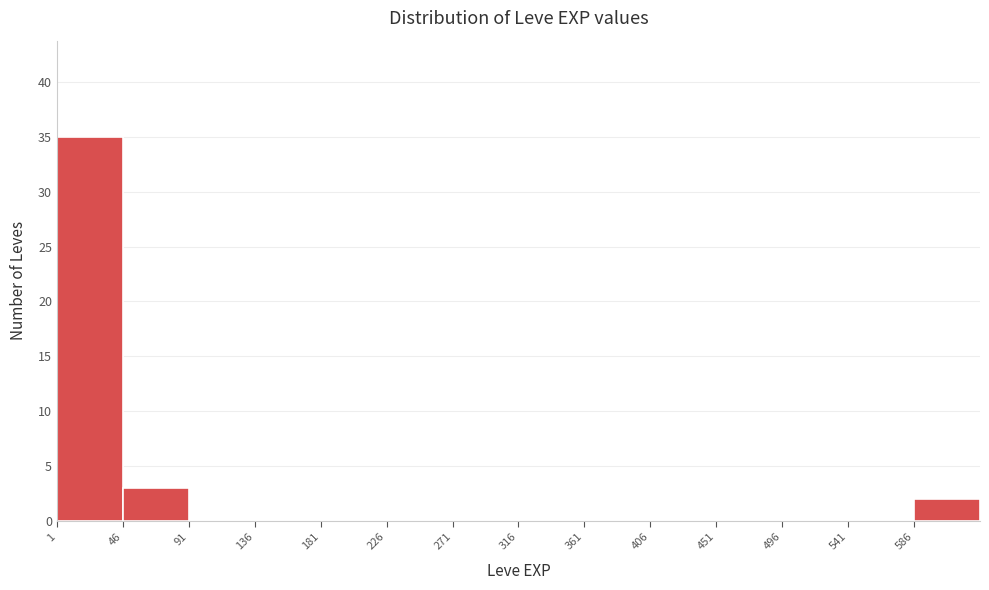

Over which range of the x-axis is the bar tallest?

1 to 46